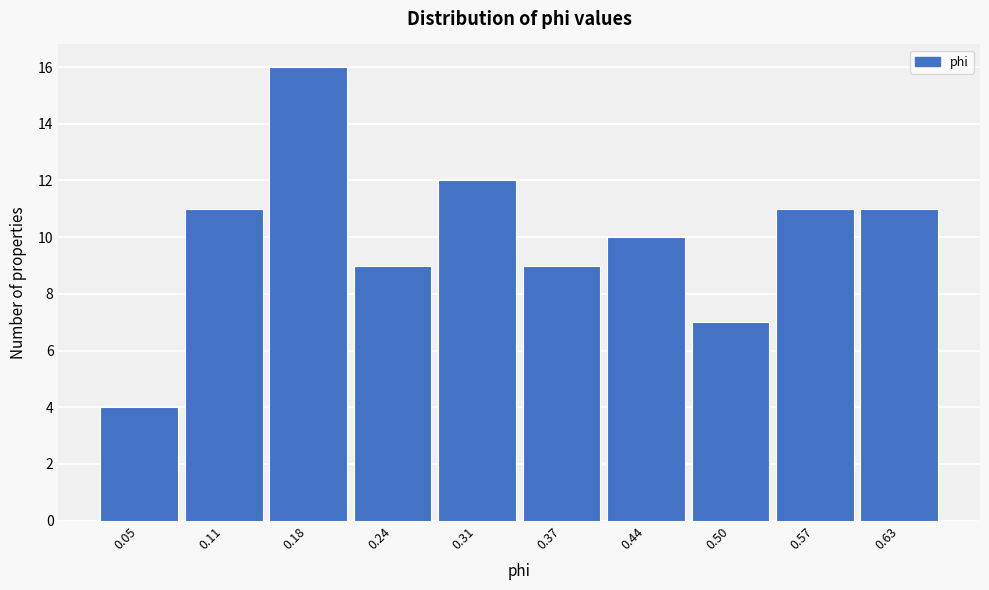

Reading left to right, what are all the values shown in this chart?

0.05=4	0.11=11	0.18=16	0.24=9	0.31=12	0.37=9	0.44=10	0.50=7	0.57=11	0.63=11